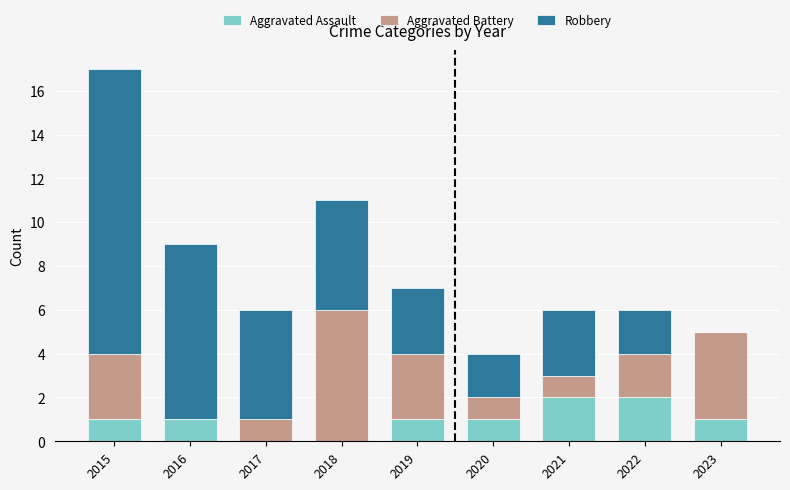

The value of Aggravated Assault at 2023 is 1. True or false?

True